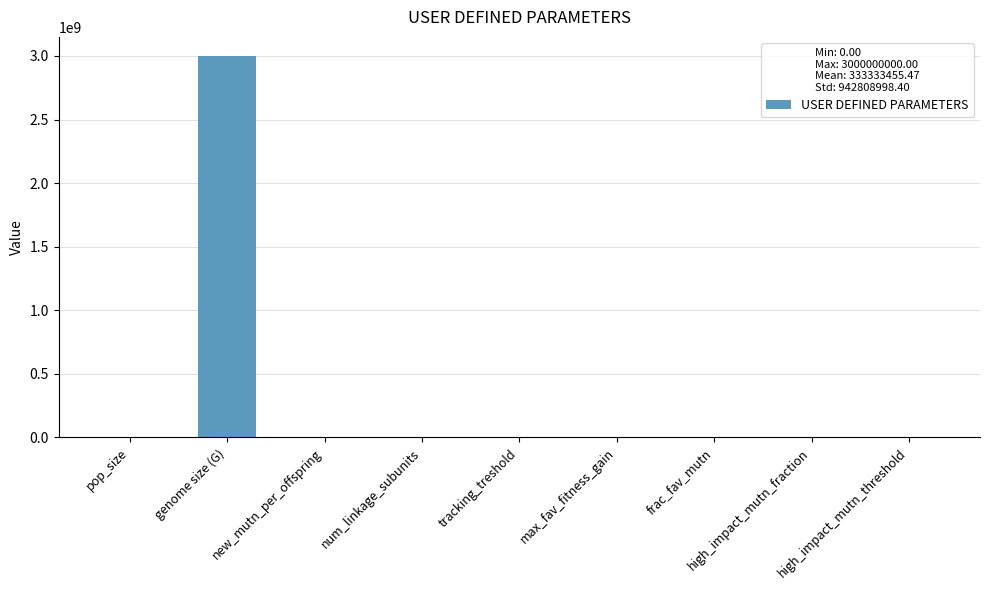

What is the difference between the values at num_linkage_subunits and genome size (G)?

2999999011.0